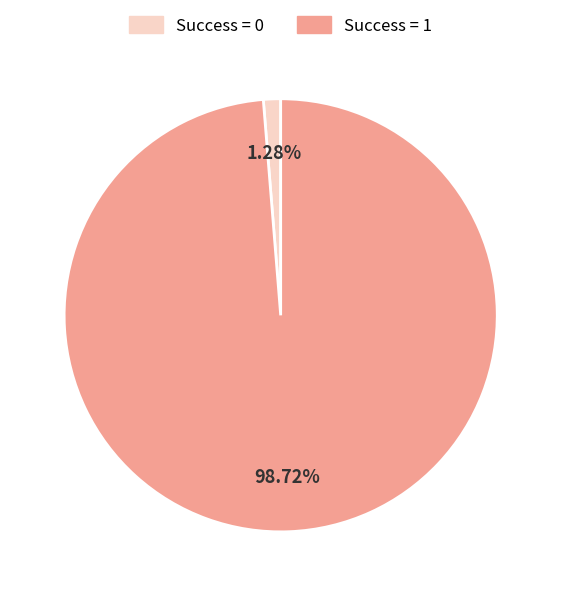

Is there a majority slice in this chart?

Yes